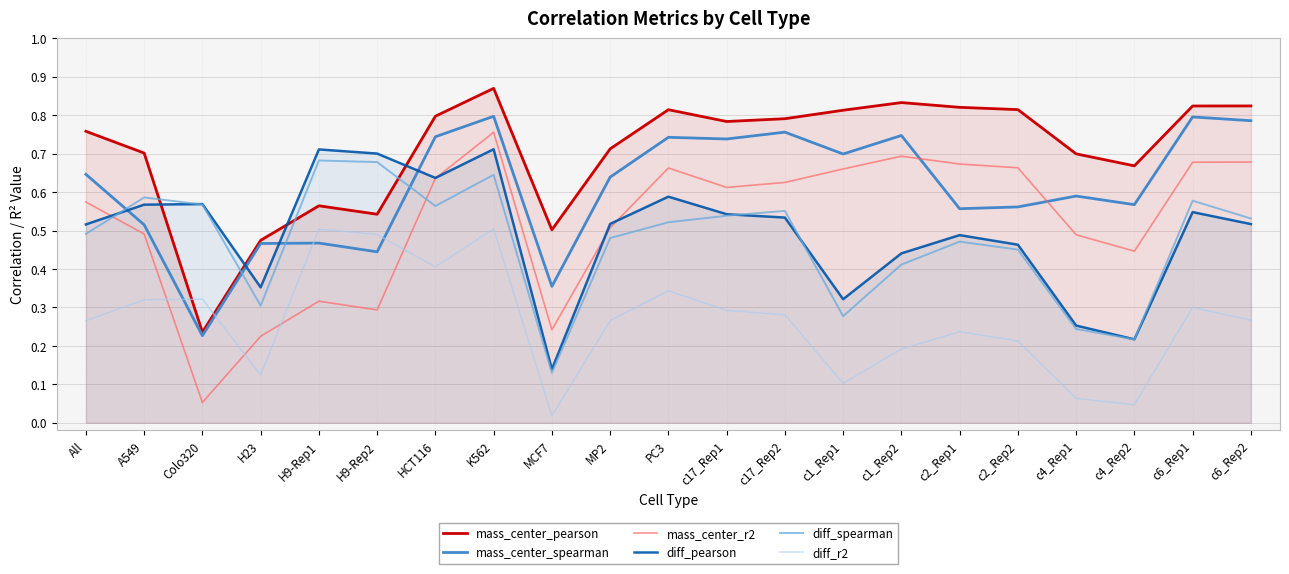

How many data points does each series have?

21